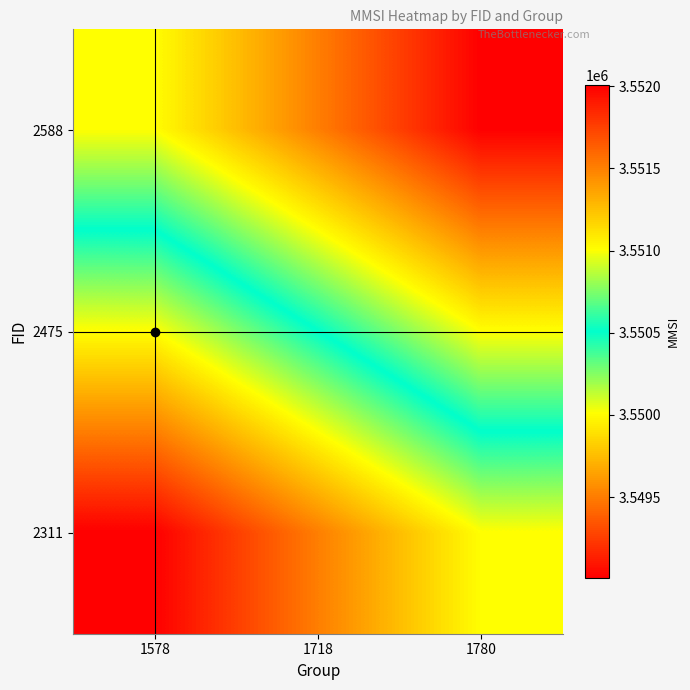

Reading left to right, transcribe all the data shown in this chart.

2588: 1578=3550007	1718=3549507	1780=3549007
2475: 1578=3551007	1718=3550507	1780=3550007
2311: 1578=3552007	1718=3551507	1780=3551007